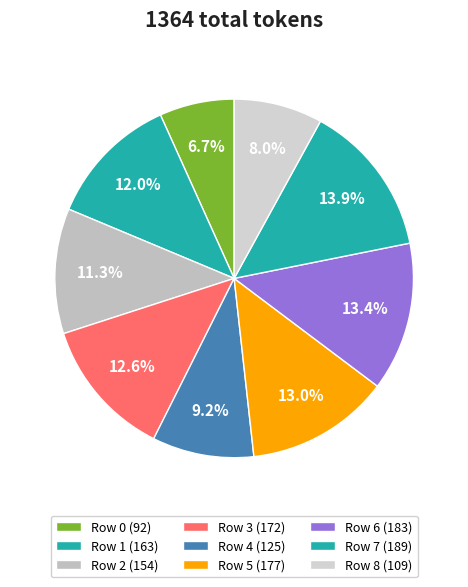

Rank the categories by value from lowest to highest.

Row 0, Row 8, Row 4, Row 2, Row 1, Row 3, Row 5, Row 6, Row 7